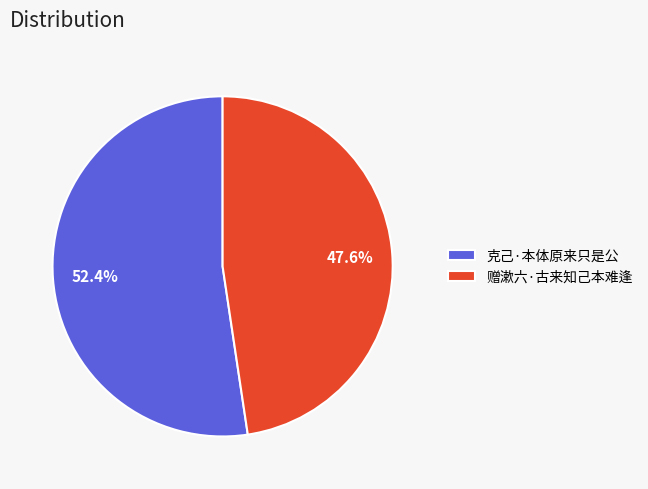

What is the ratio of the value at 赠漱六·古来知己本难逢 to the value at 克己·本体原来只是公?

0.9